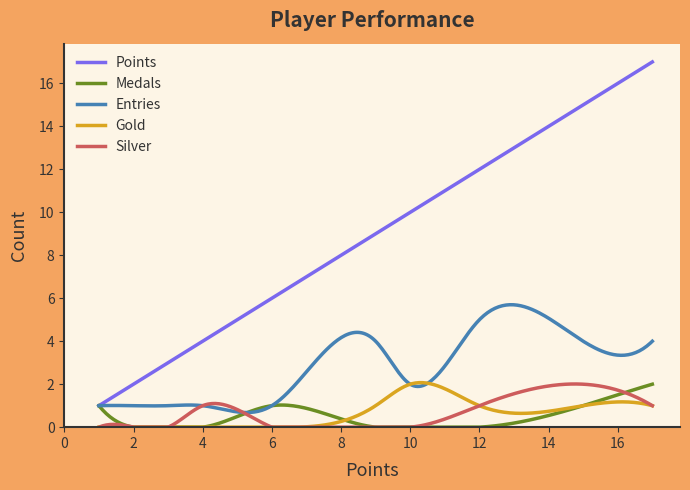

Which series has the largest total across all categories?

Points